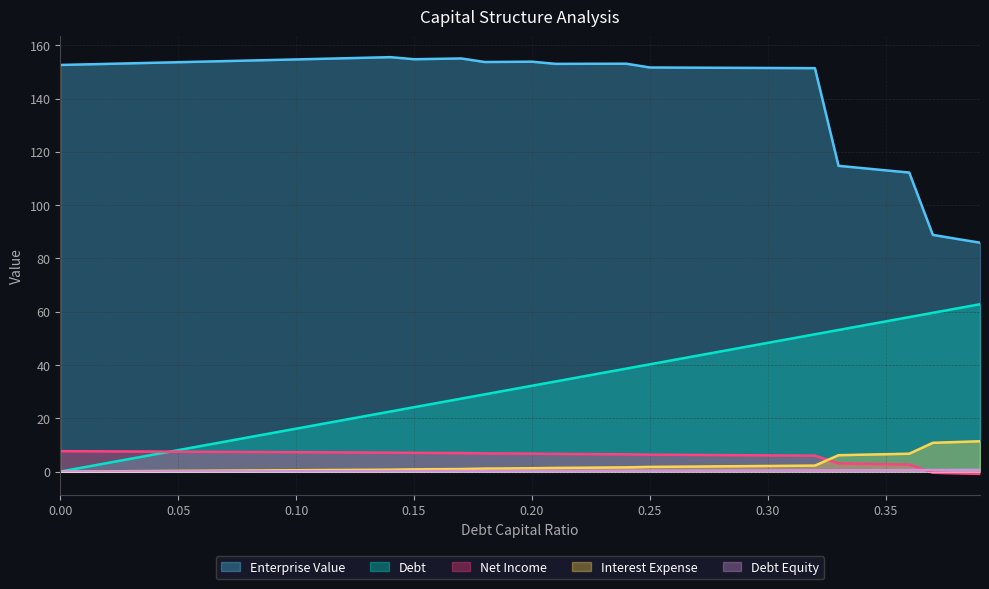

Count the number of data series in this chart.

5